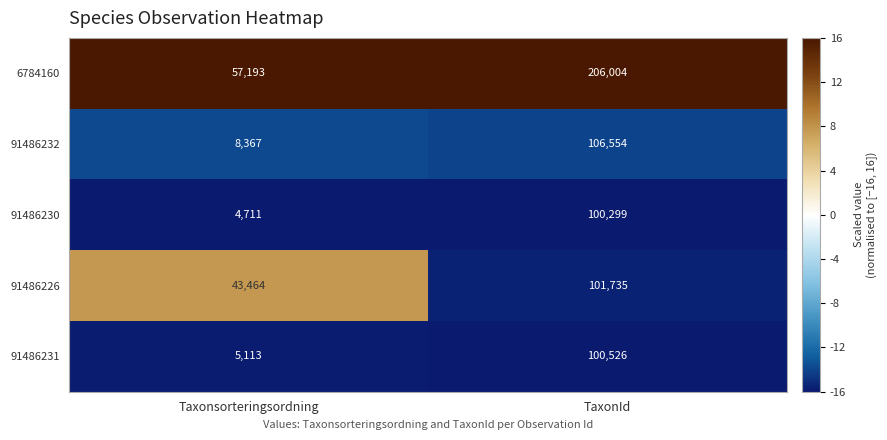

At which category is the sum across all series the highest?

TaxonId